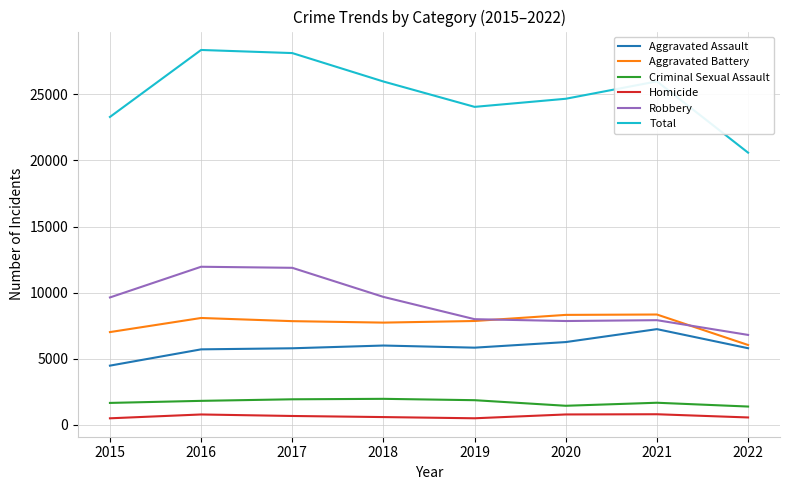

Which series has the largest range (max minus min)?

Total